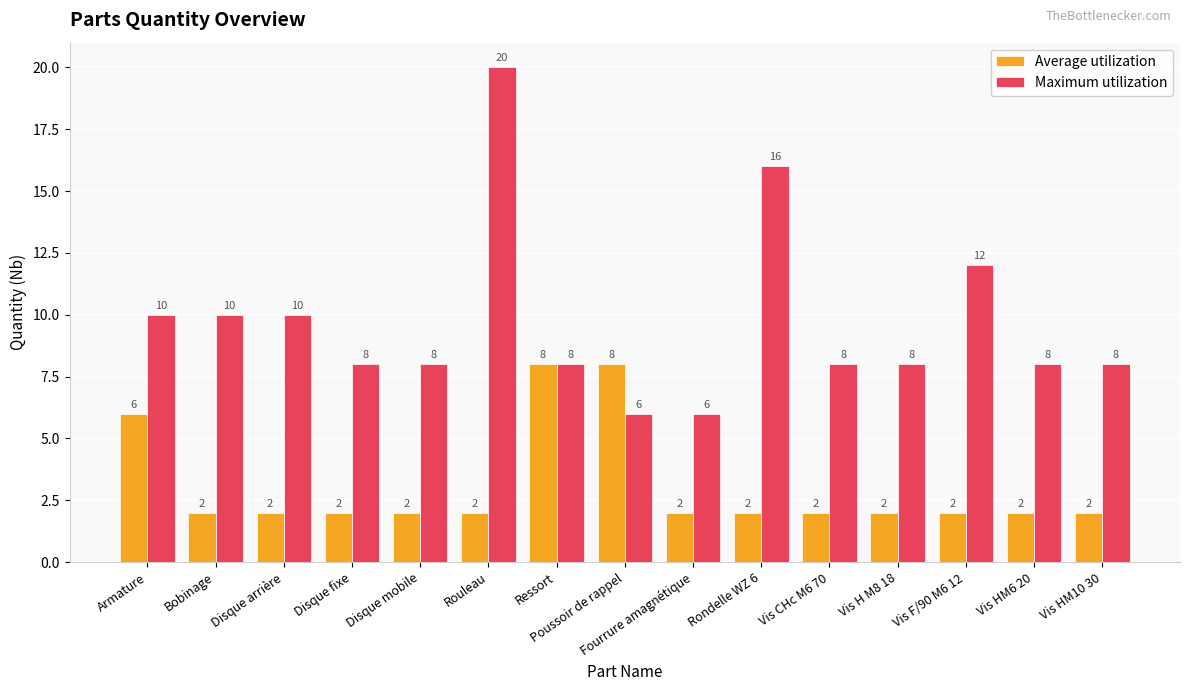

What is the label of the 8th bar from the left?

Poussoir de rappel